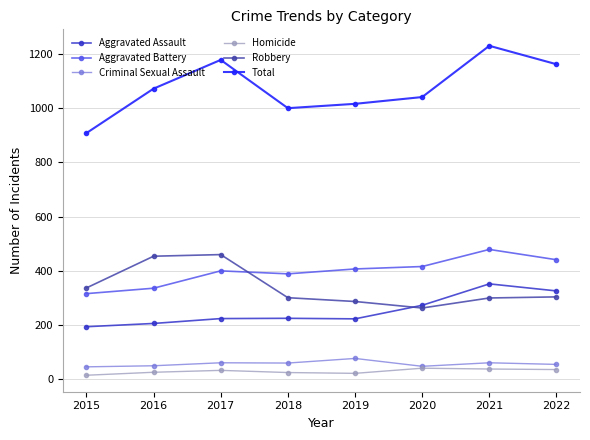

At which category is the sum across all series the highest?

2021